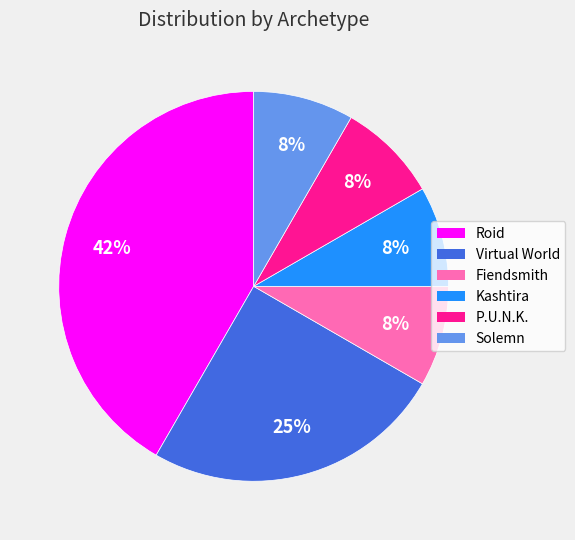

To the nearest percent, what percentage of the pie is Roid?

42%